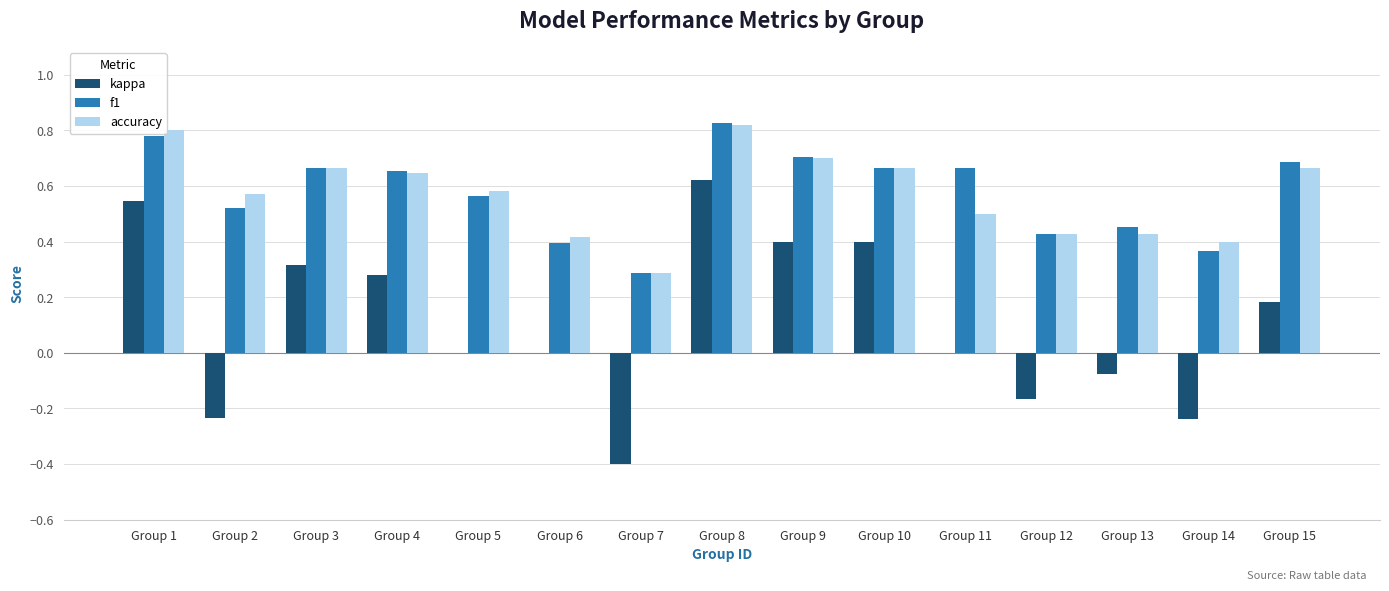

How many groups of bars are there?

15